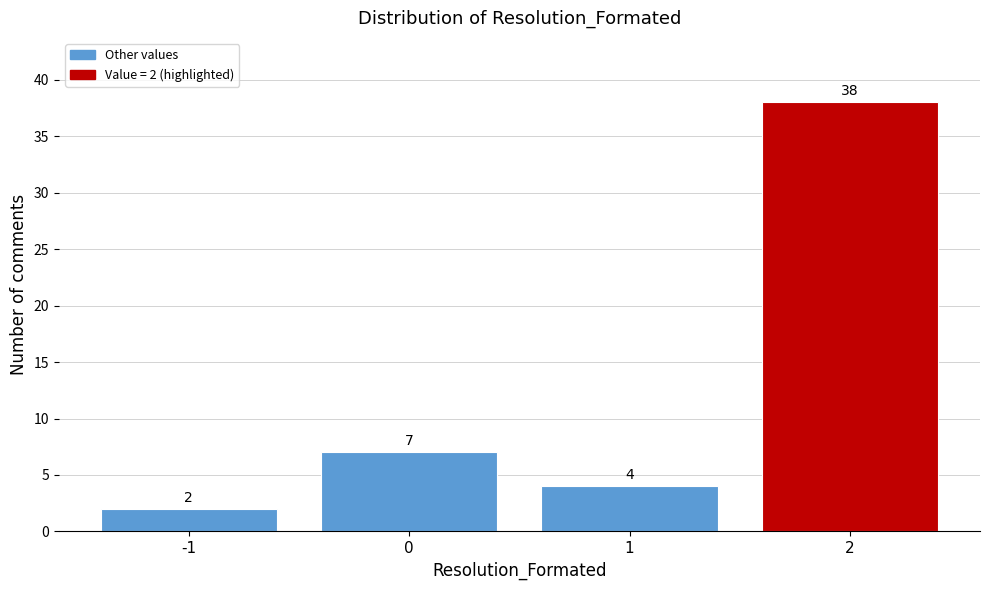

Over which range of the x-axis is the bar tallest?

1.5 to 2.5